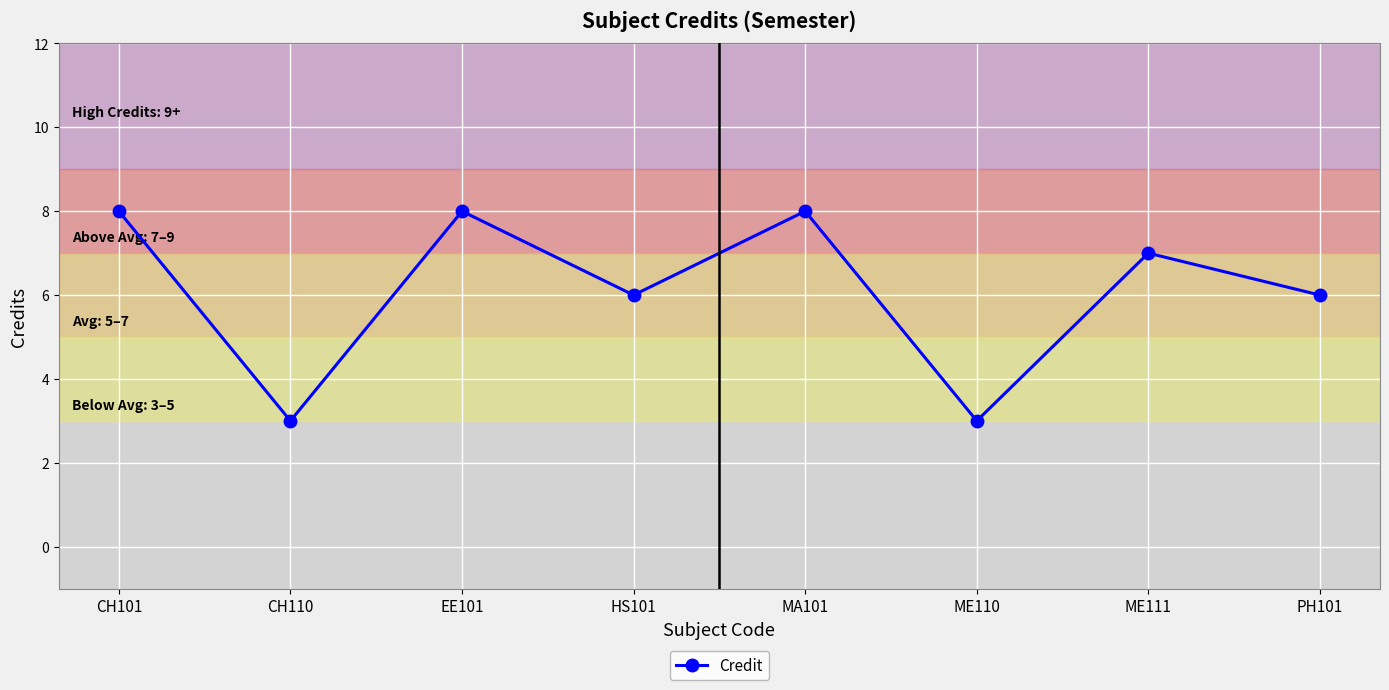

How many data points are less than 7?

4